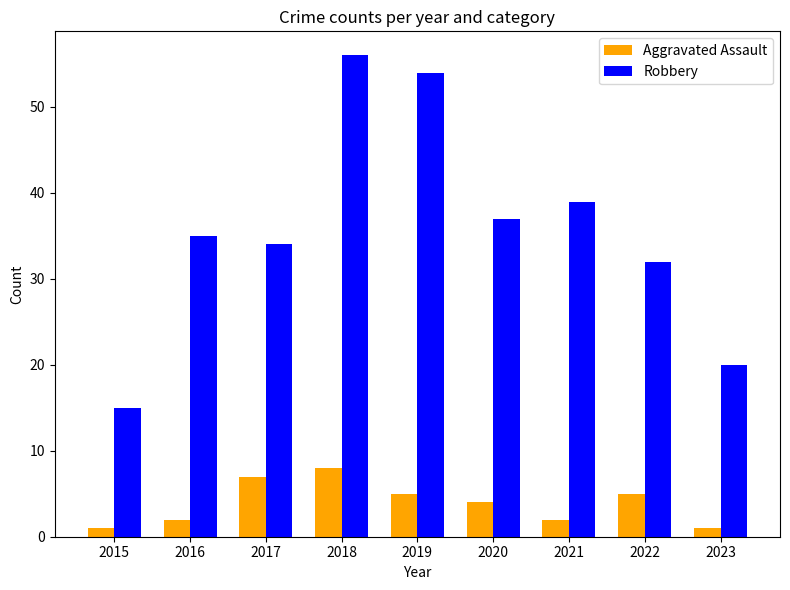

The value of Robbery at 2023 is 36. True or false?

False